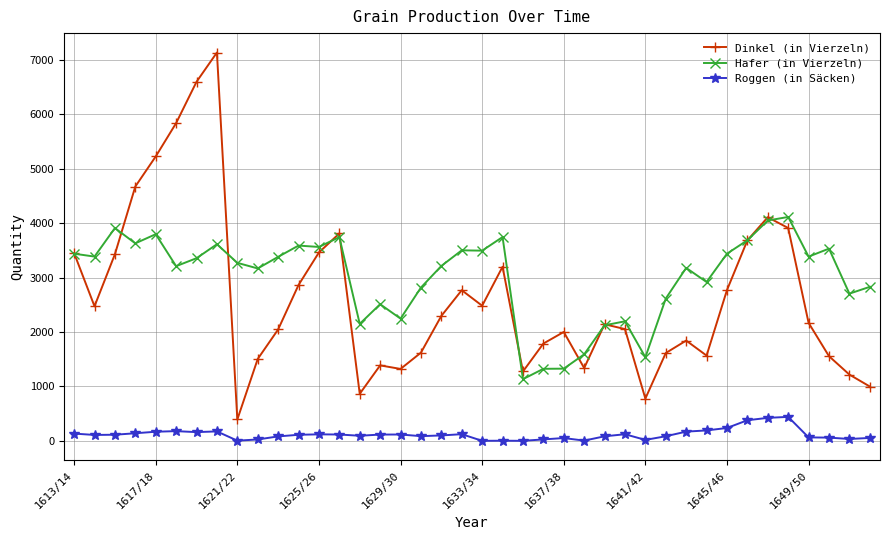

True or false: Roggen (in Säcken) and Hafer (in Vierzeln) intersect in this chart.

False